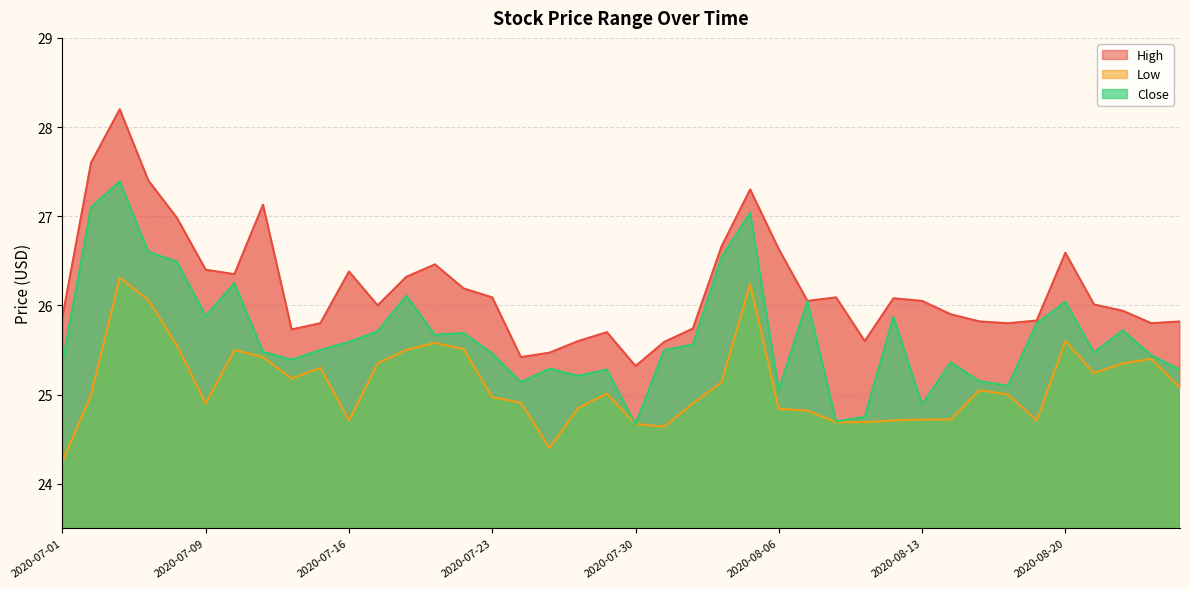

What is the sum of the Close values at 2020-08-25 and 2020-07-28?

50.7